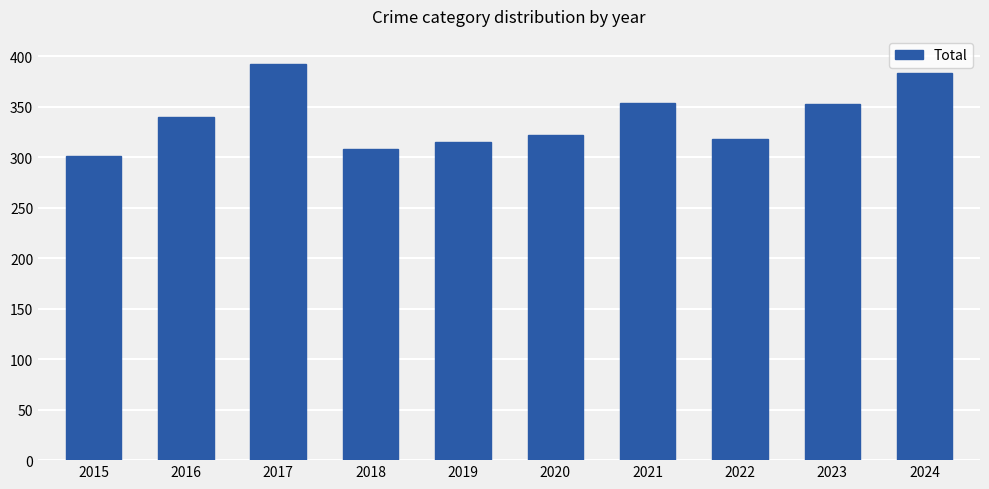

What is the sum of all values?

3386